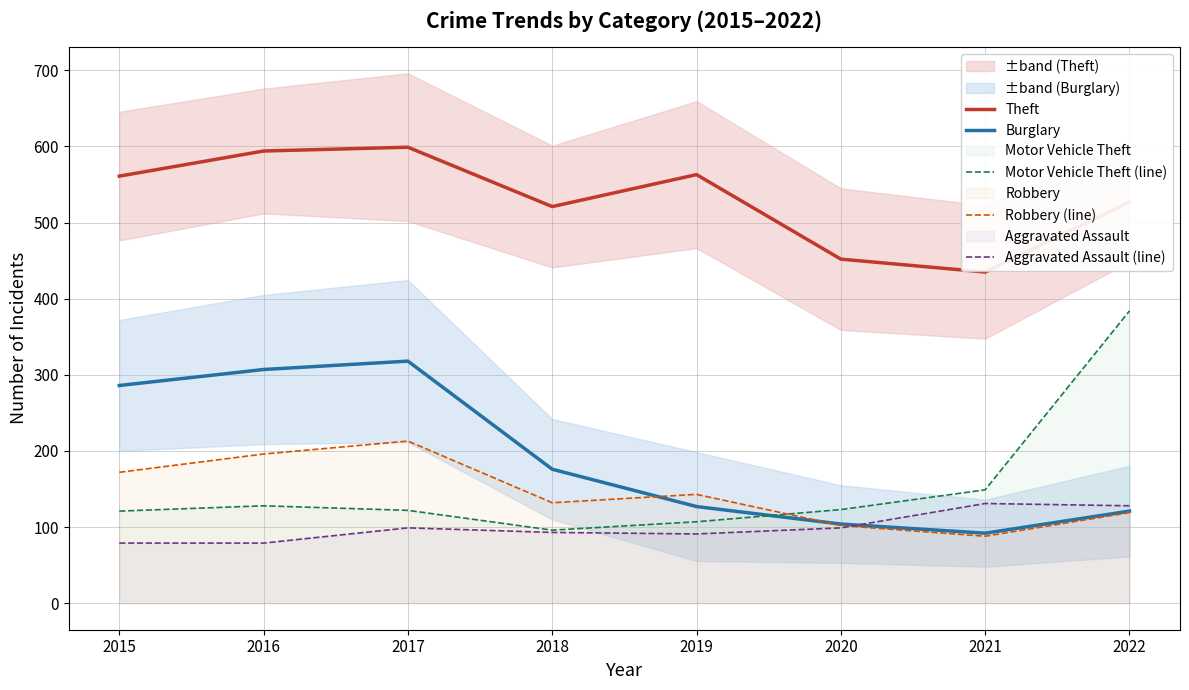

Reading left to right, transcribe all the data shown in this chart.

Theft: 561	594	599	521	563	452	435	527
Burglary: 286	307	318	176	127	104	92	121
Motor Vehicle Theft (line): 121	128	122	96	107	123	149	384
Robbery (line): 172	196	213	132	143	102	88	119
Aggravated Assault (line): 79	79	99	93	91	99	131	128